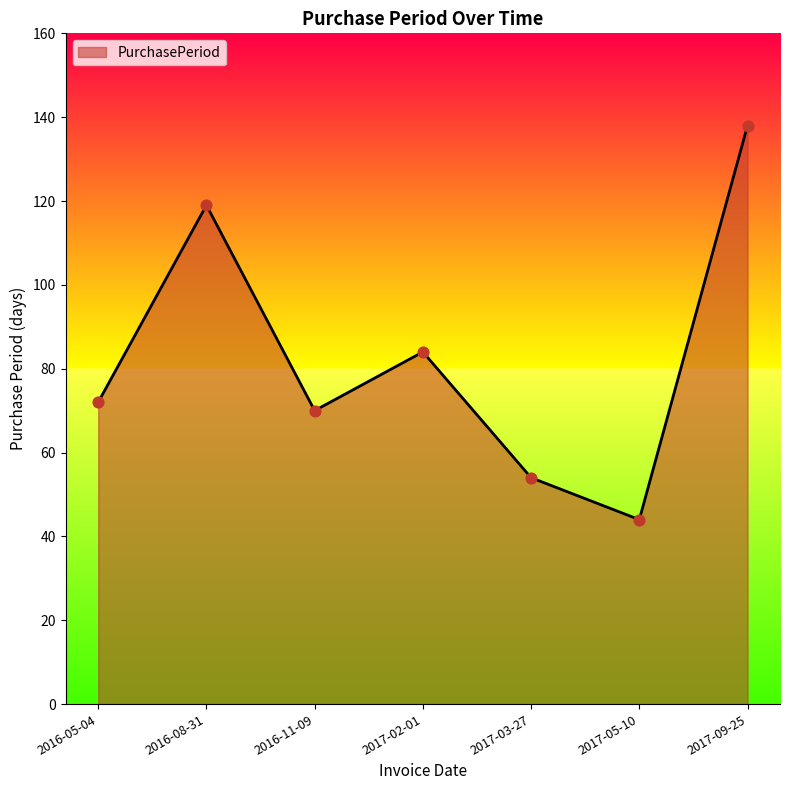

Approximately how many times larger is the value at 2016-11-09 compared to 2017-03-27?

1.3